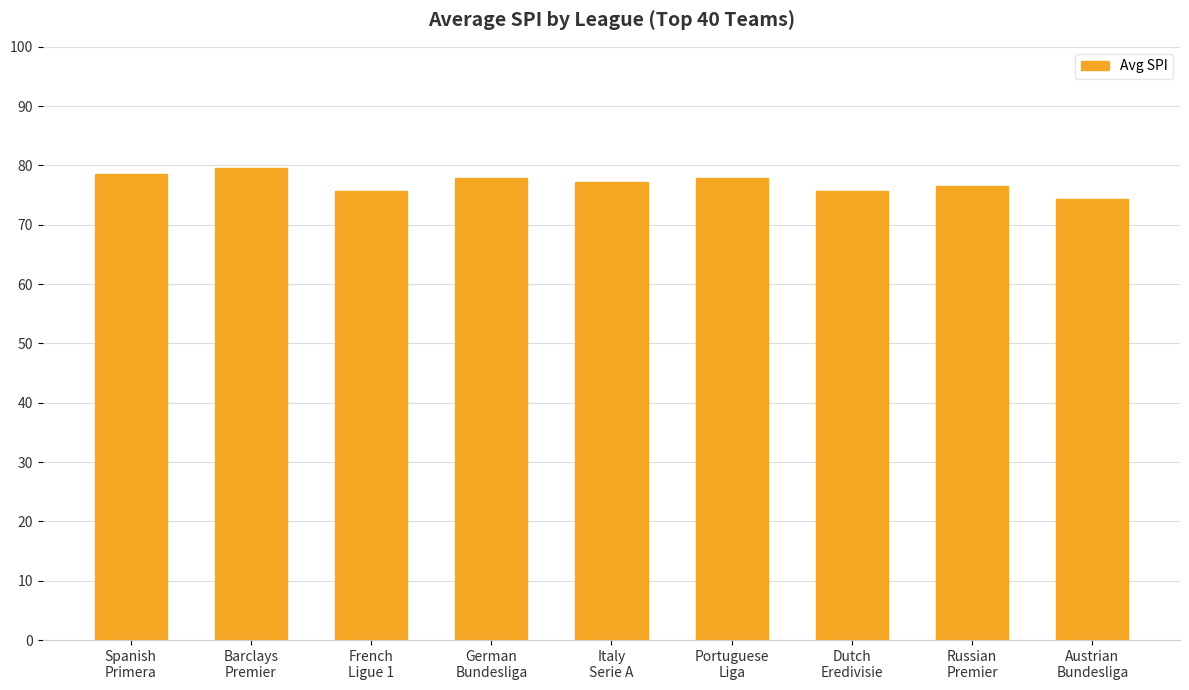

What is the smallest value displayed?

74.3